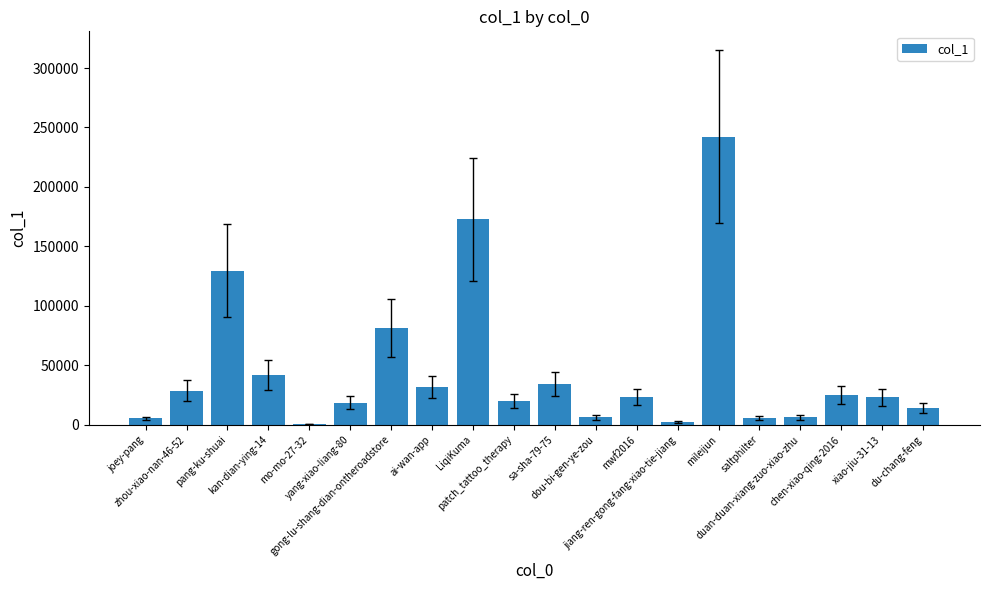

What is the sum of the values at joey-pang and mo-mo-27-32?

5762